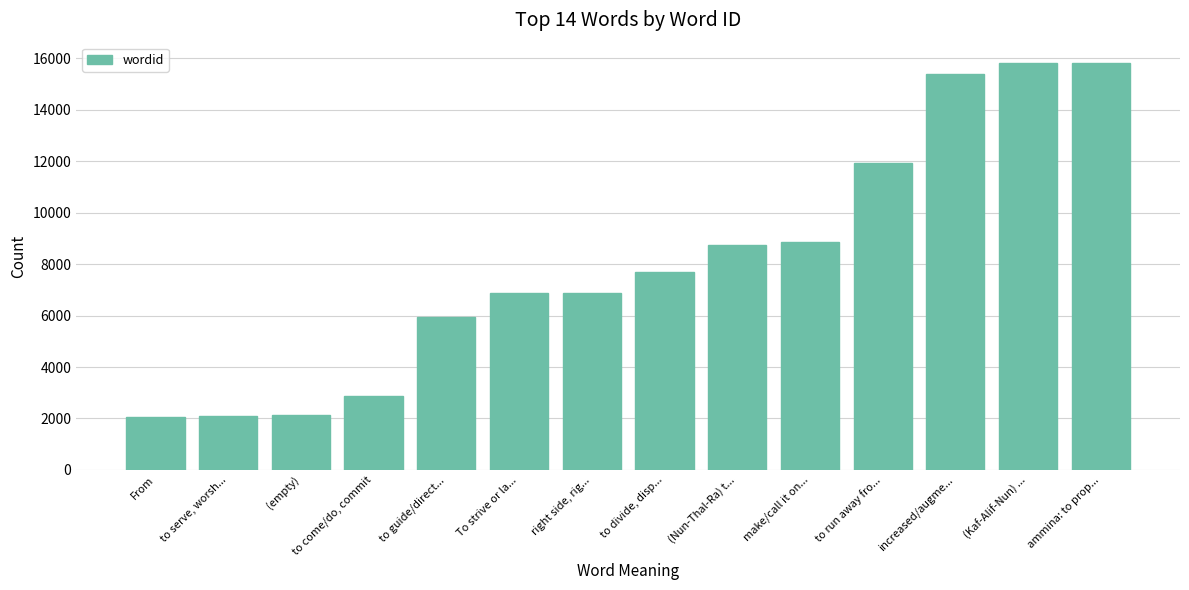

What is the value of the 13th bar from the left?

15822